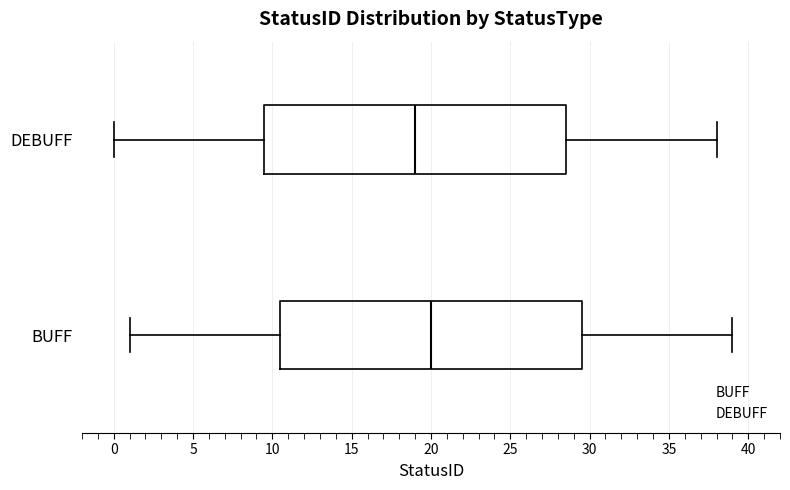

Reading bottom to top, read every box against the x-axis: the position of its median line, the range the box covers, and the ends of its whiskers. The values are not printed on the chart, so give them approximately, as read against the axis.

BUFF: median 20.0, box 10.5 to 29.5, whiskers 1.0 to 39.0
DEBUFF: median 19.0, box 9.5 to 28.5, whiskers 0.0 to 38.0